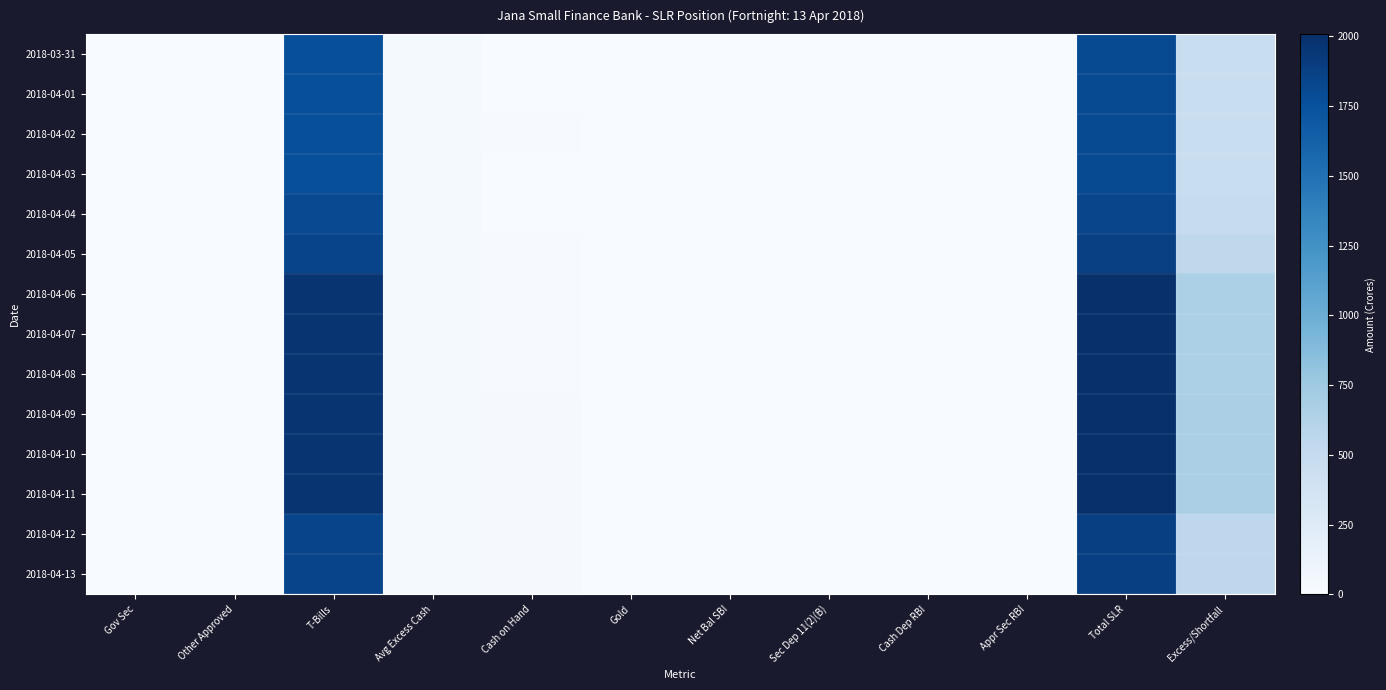

Rank the series at Avg Excess Cash from lowest to highest value.

2018-03-31, 2018-04-01, 2018-04-02, 2018-04-03, 2018-04-04, 2018-04-05, 2018-04-06, 2018-04-07, 2018-04-08, 2018-04-09, 2018-04-10, 2018-04-11, 2018-04-12, 2018-04-13